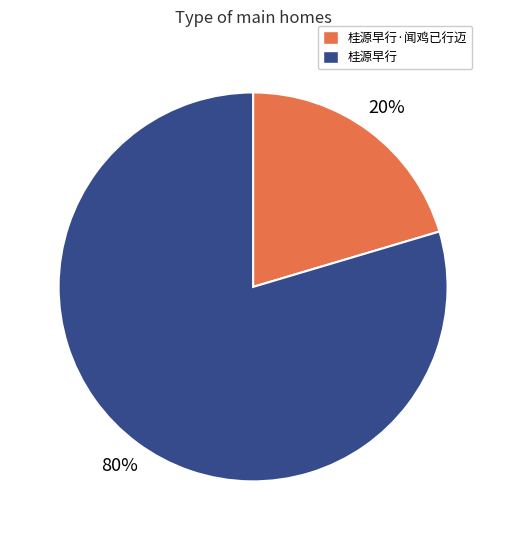

Does any single category account for the majority?

Yes